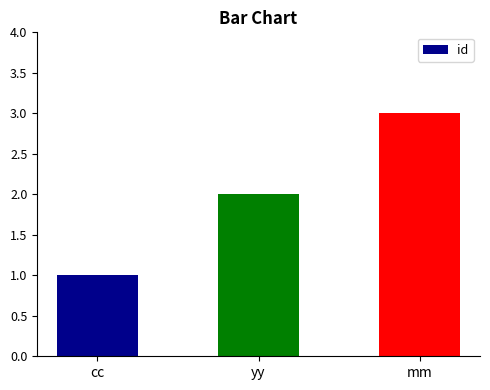

What is the ratio of the value at mm to the value at cc?

3.0